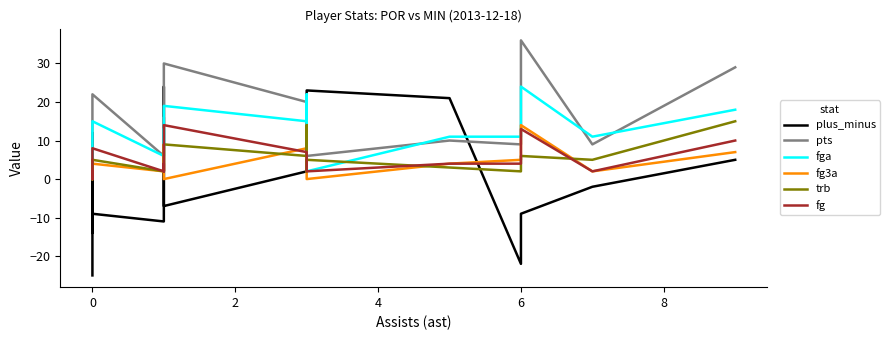

How many values in the pts series exceed 9?

8